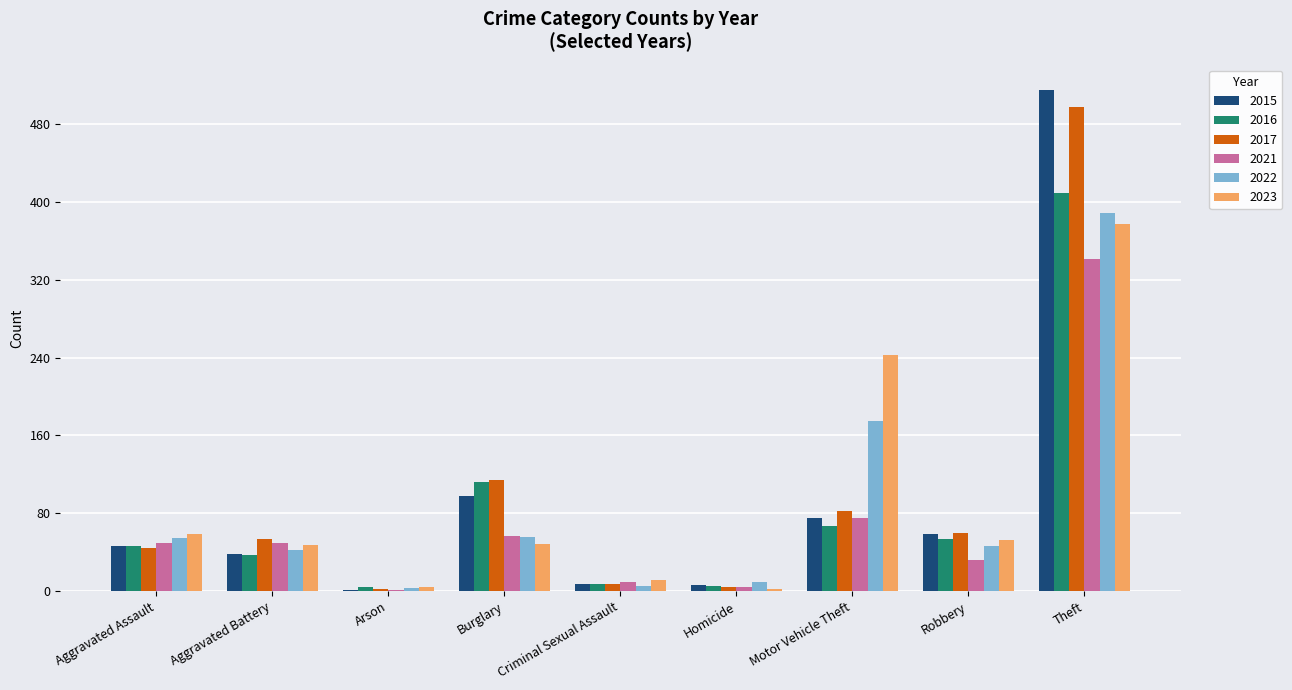

True or false: 2023 has a value of 96 at Aggravated Assault.

False